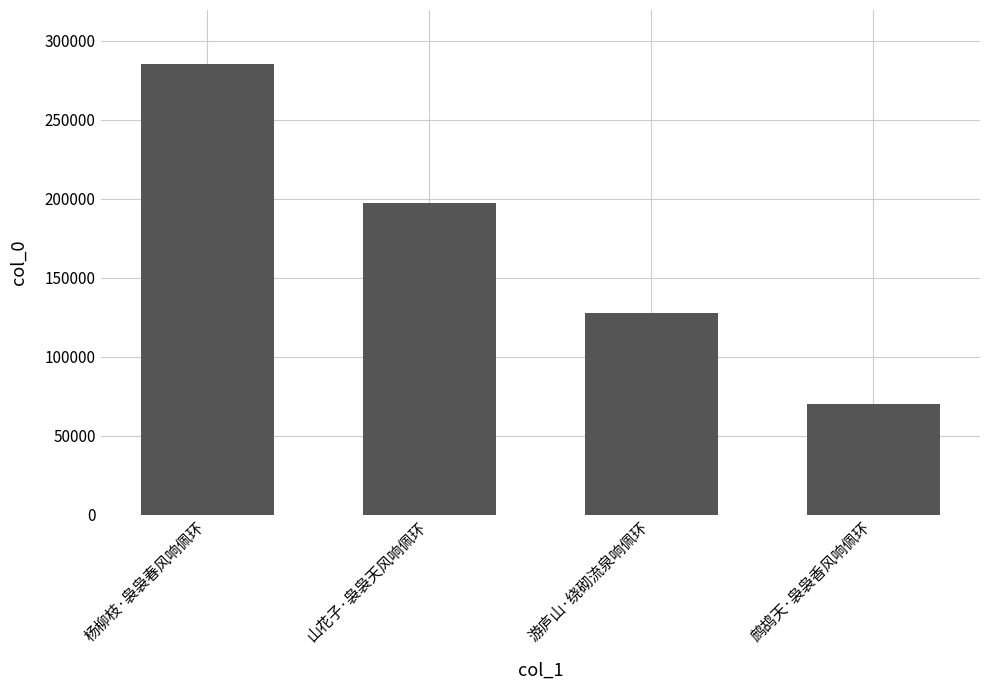

What is the difference between the second highest and minimum values?

127044